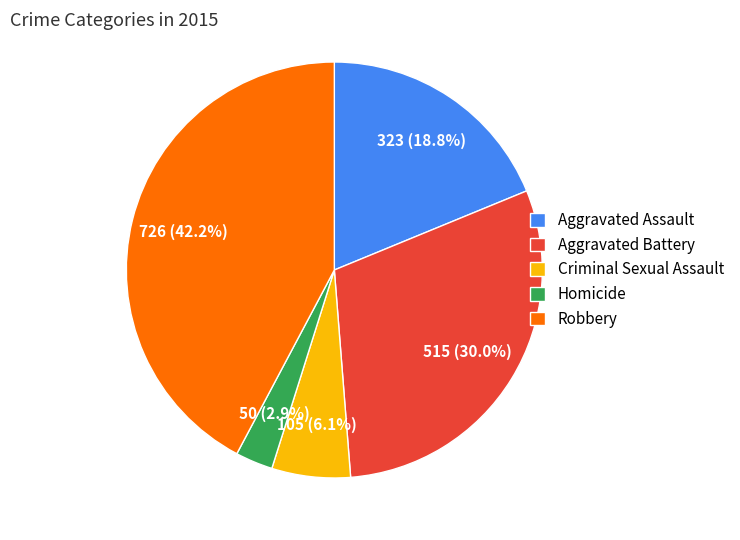

Is Aggravated Battery the majority of the pie?

No